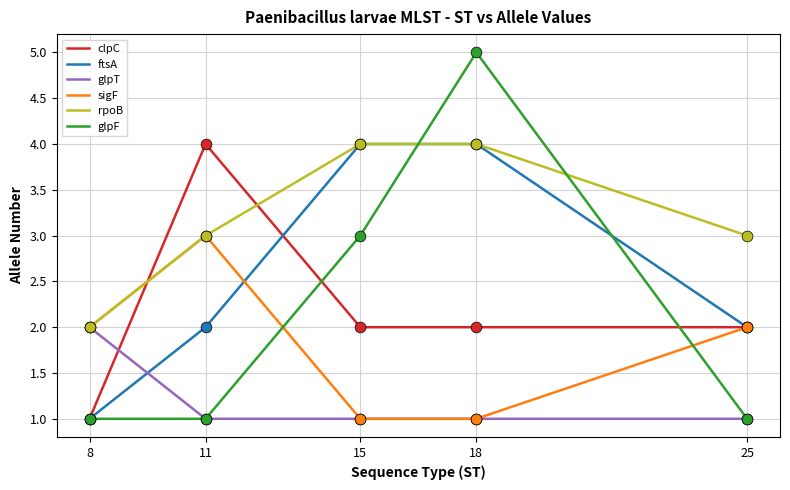

Which series has the largest range (max minus min)?

glpF